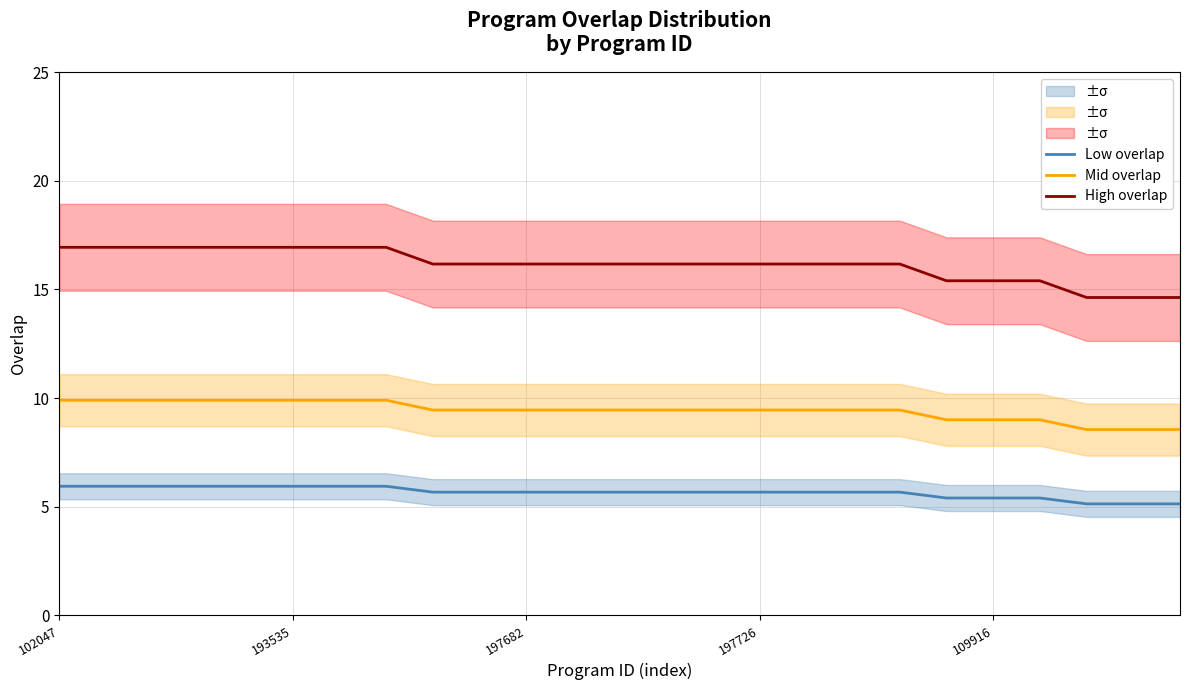

How many distinct data groups are displayed?

3